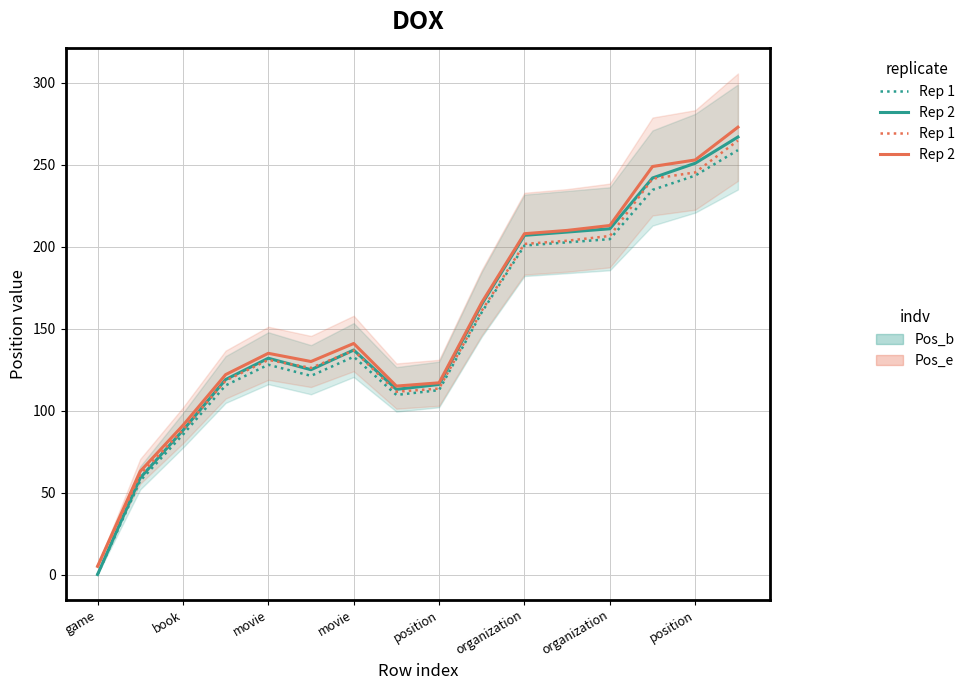

What is the average value of the Pos_e (rep1) series?

151.0